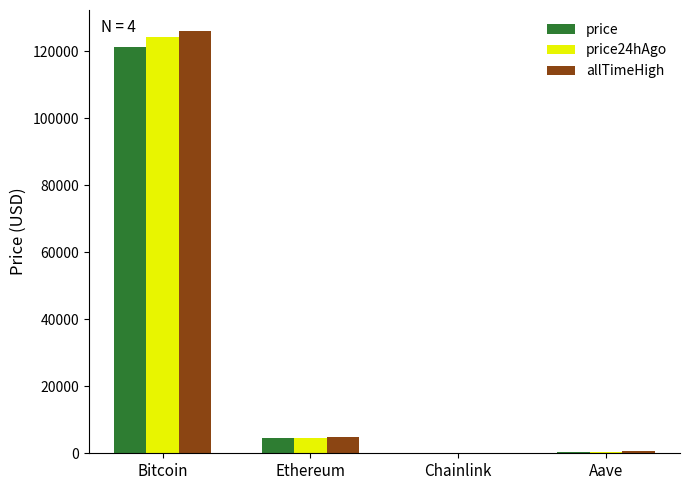

What are all the series names shown in the legend?

price, price24hAgo, allTimeHigh